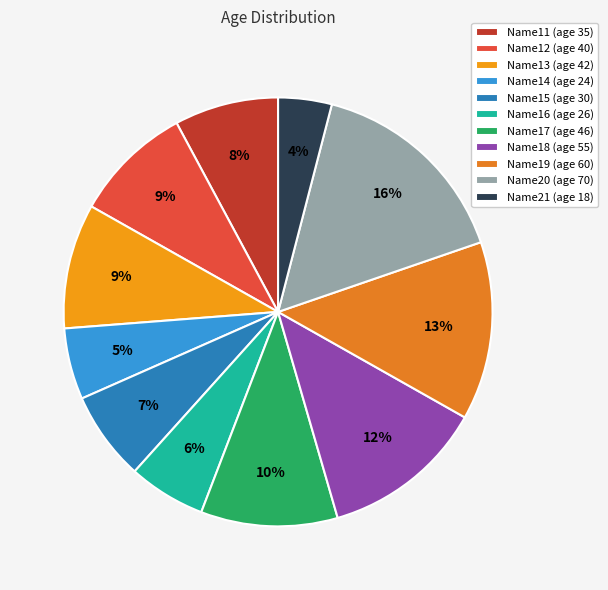

Does Name13 represent more than half of the total?

No